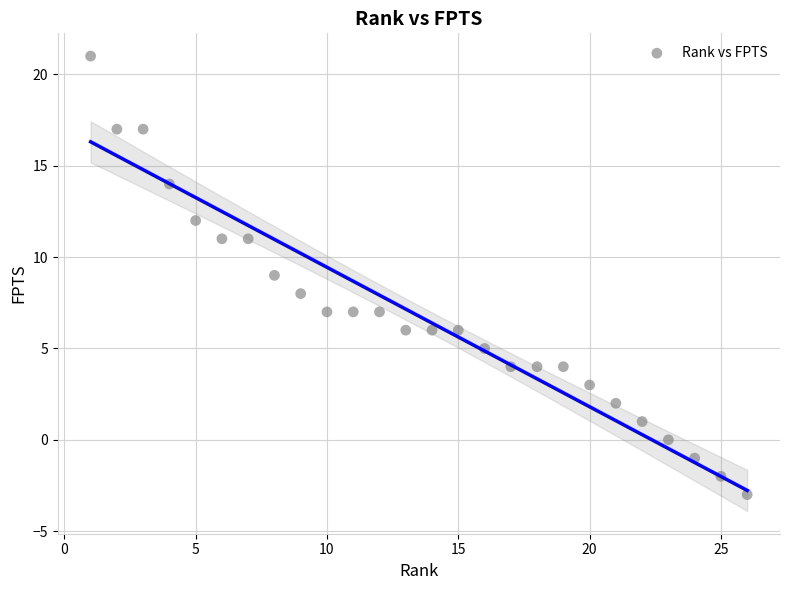

What is the range of X values (max minus min)?

25